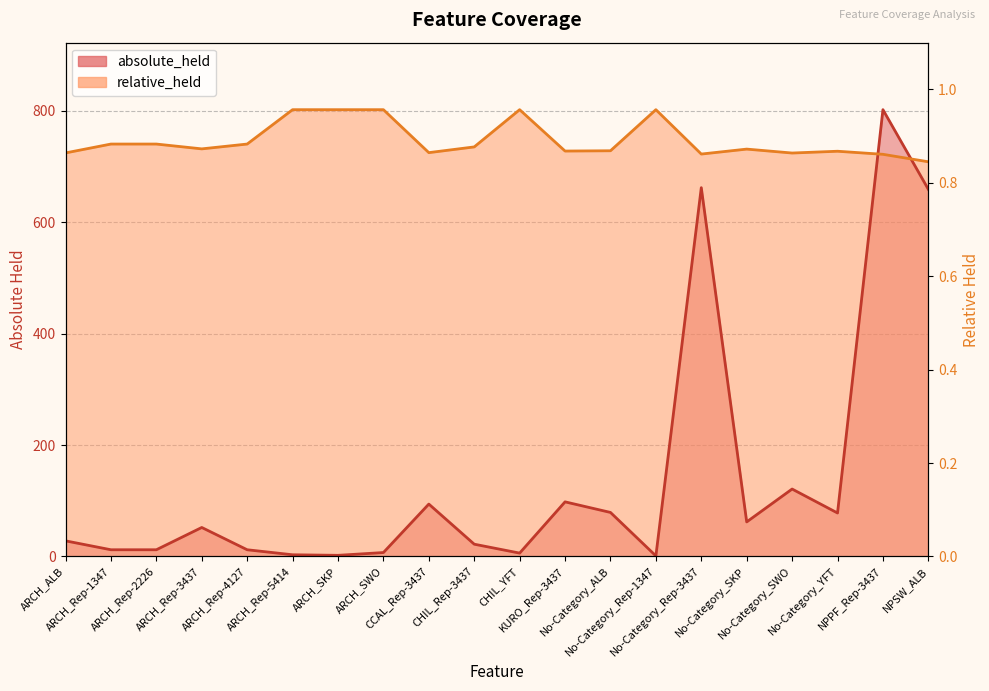

At CHIL_Rep-3437, list the series in order from largest to smallest.

relative_held, absolute_held